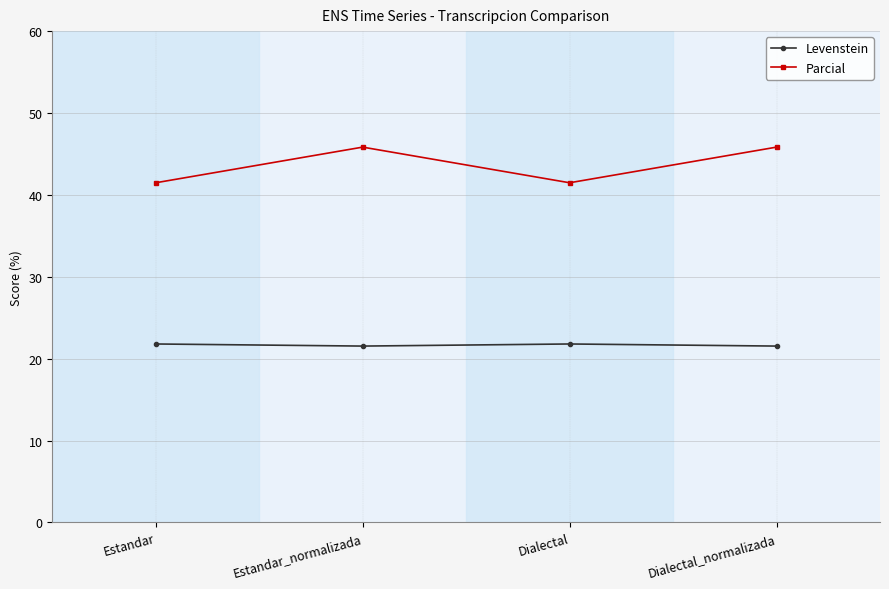

What is the maximum value for Levenstein?

21.8